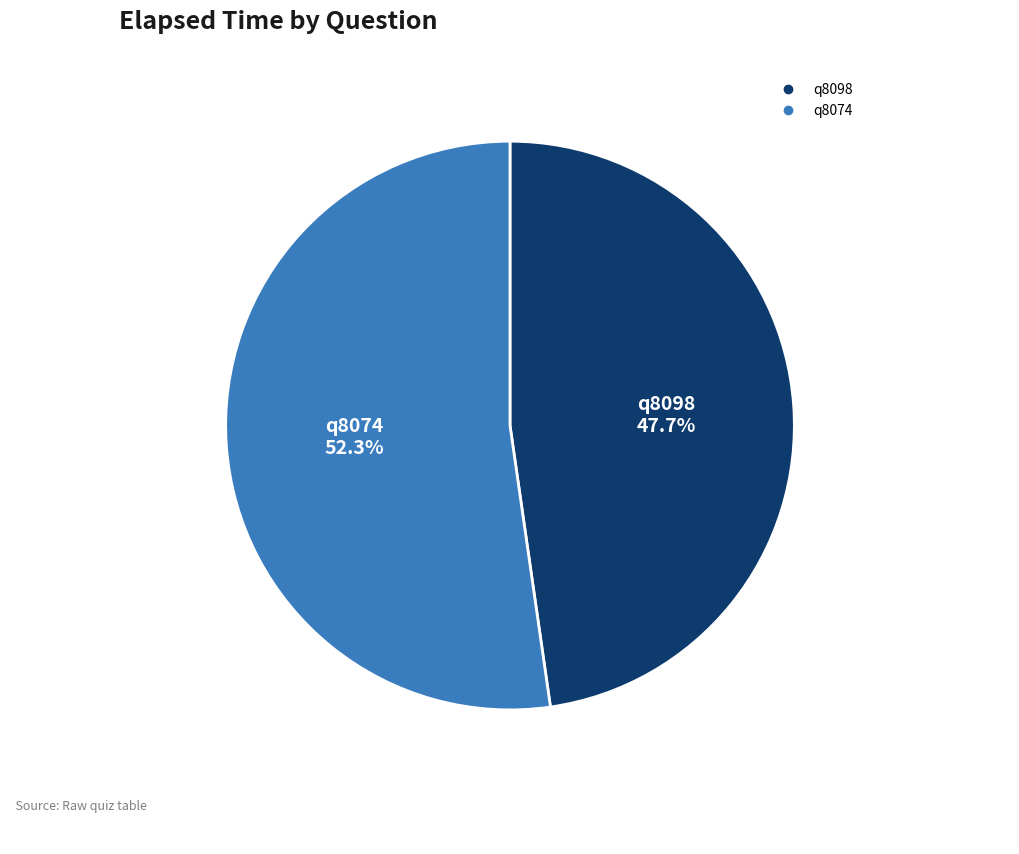

Which slice represents more than half of the pie?

q8074